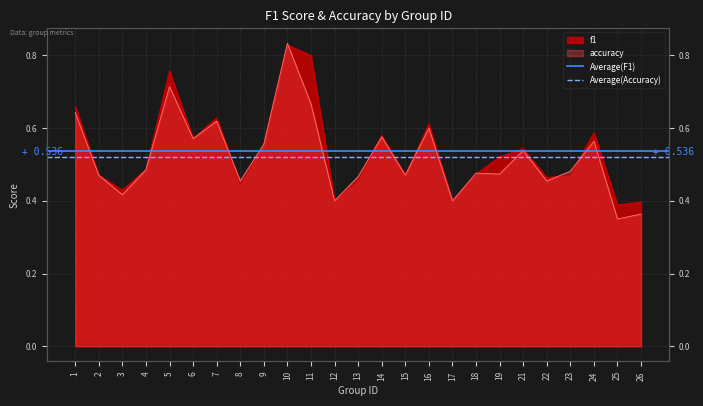

How many lines are shown in the chart?

2